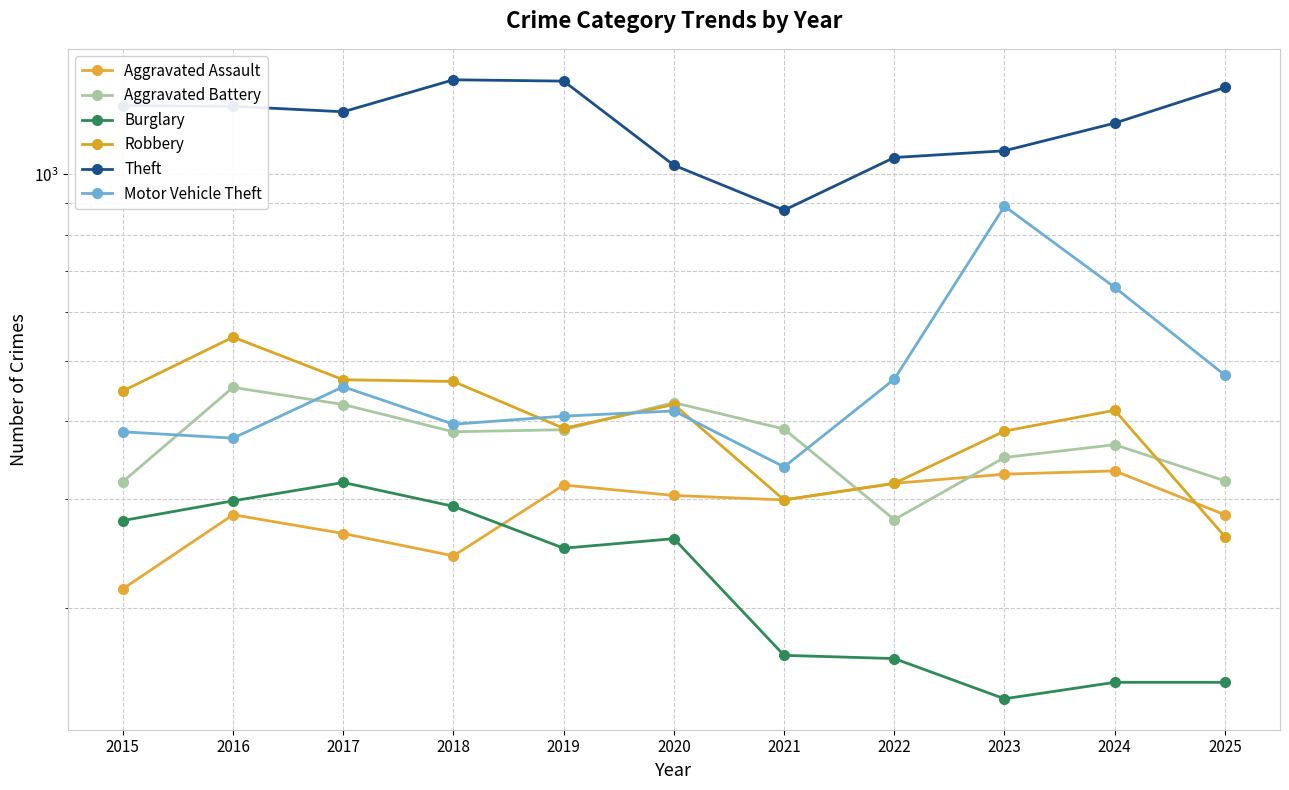

True or false: Aggravated Battery has a value of 440 at 2022.

False